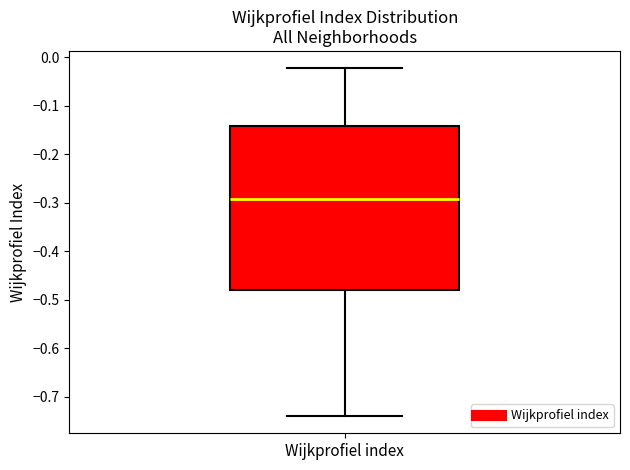

Read this box plot against the y-axis: the position of the median line, the range covered by the box, and the ends of both whiskers. The values are not printed on the chart, so give them approximately, as read against the axis.

median -0.29, box -0.48 to -0.14, whiskers -0.74 to -0.02